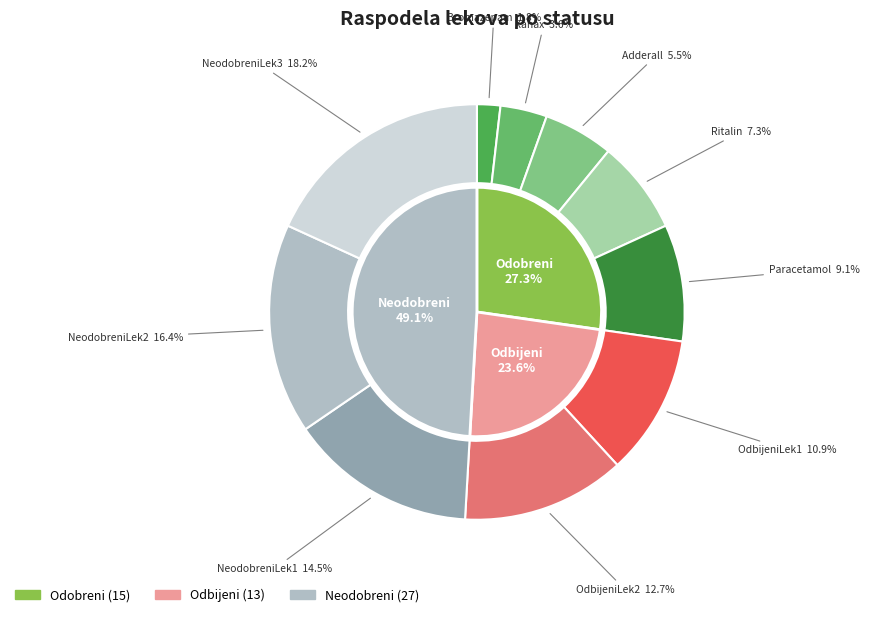

Is there a majority slice in this chart?

No